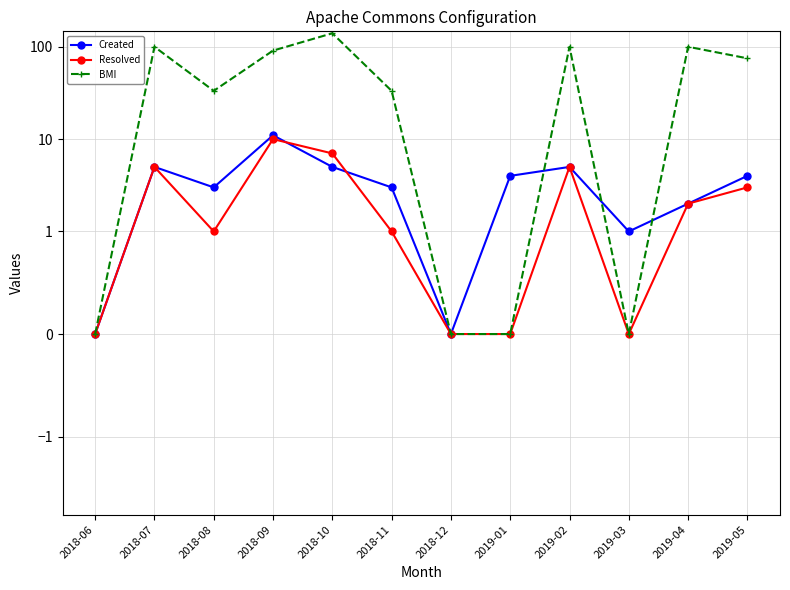

What is the spread (max minus min) of values at 2018-07?

95.0